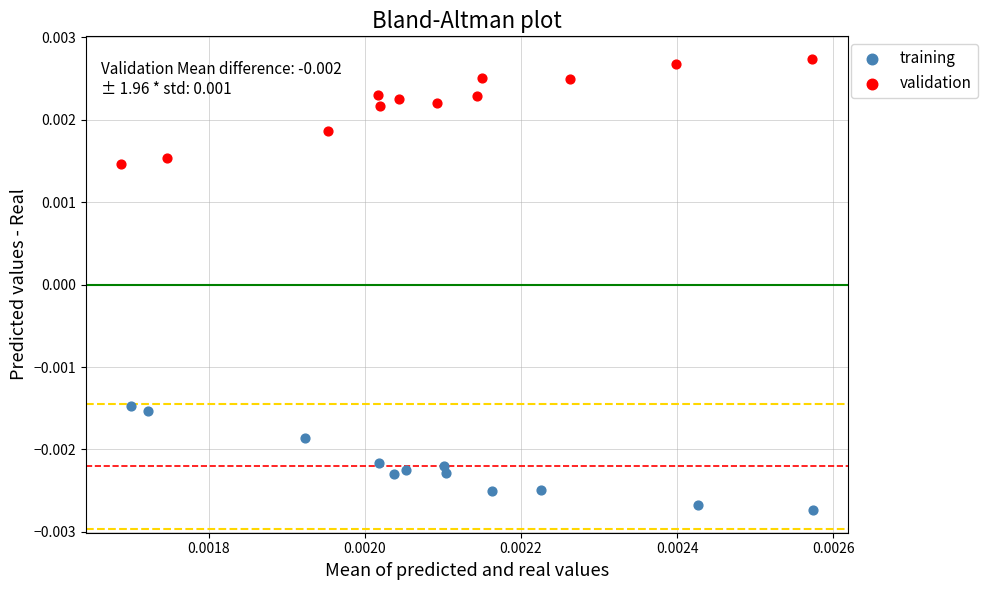

Which series contains the lowest Y value?

training